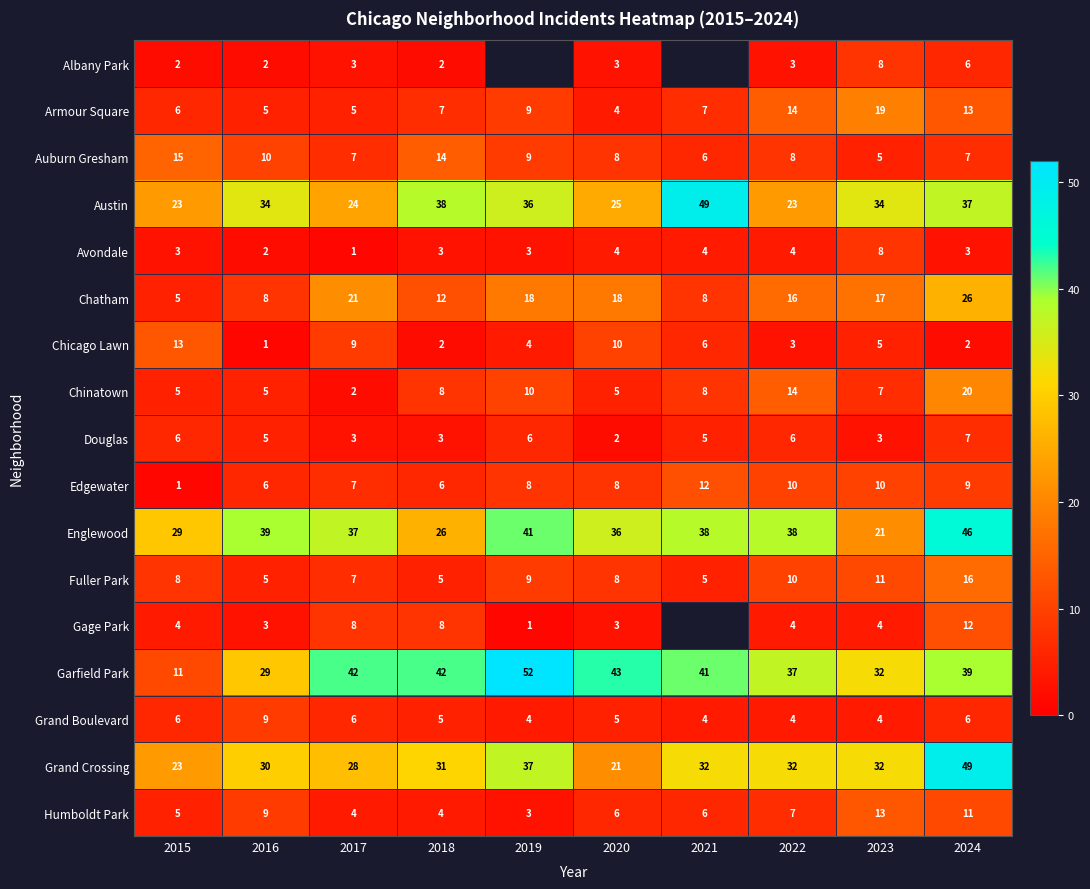

What is the difference between the maximum and second lowest values in the Grand Crossing series?

26